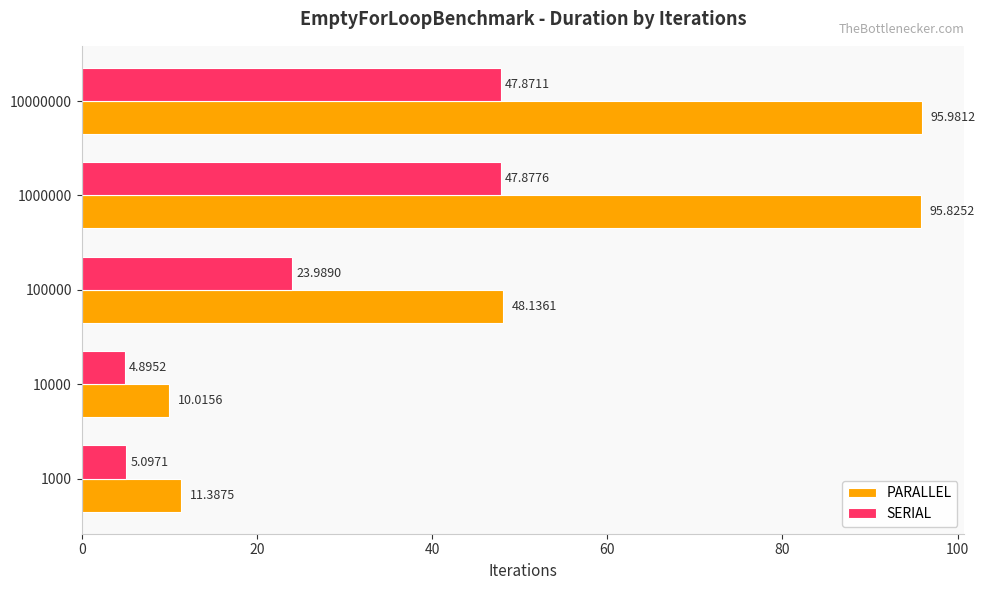

Between 100000 and 1000000, which series saw the biggest shift?

PARALLEL